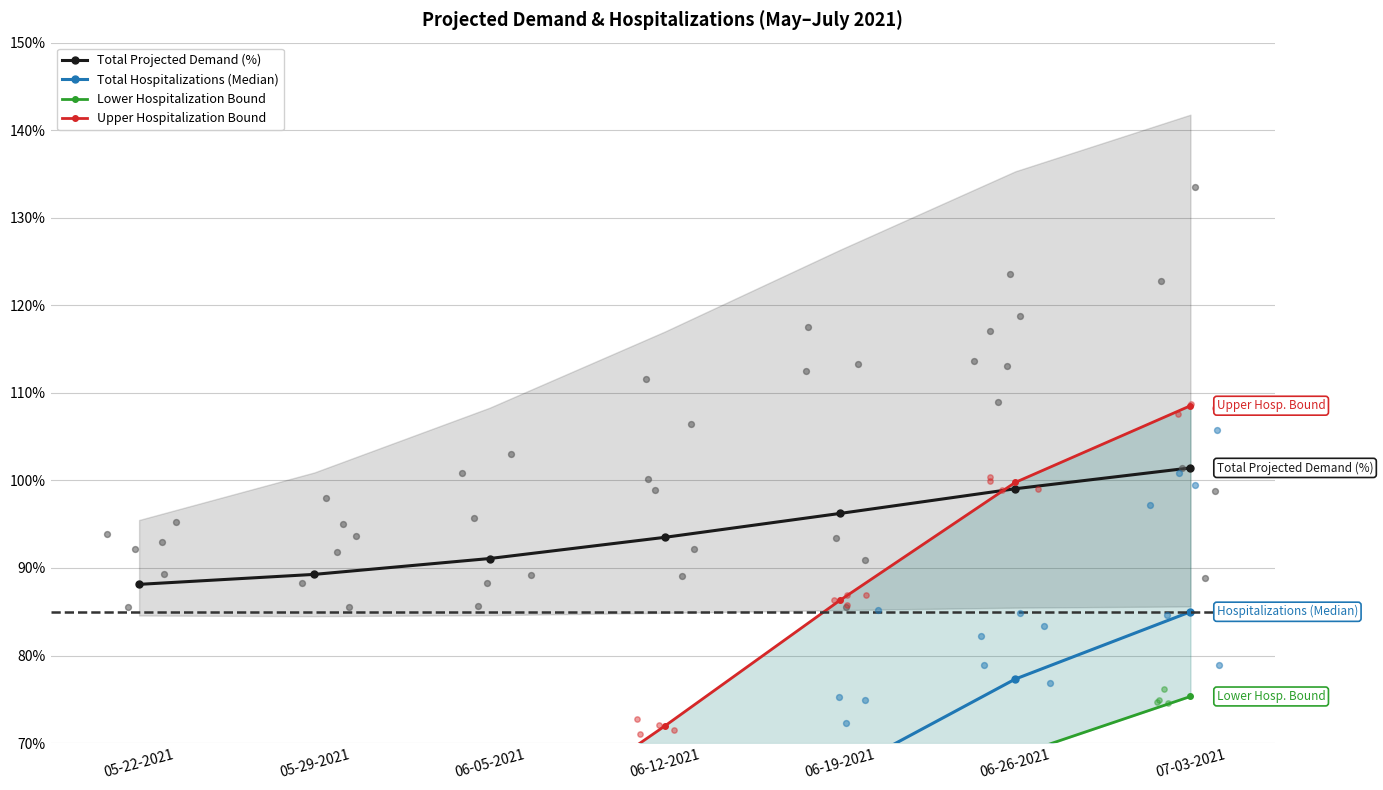

What is the total value across all series at 06-12-2021?

271.3